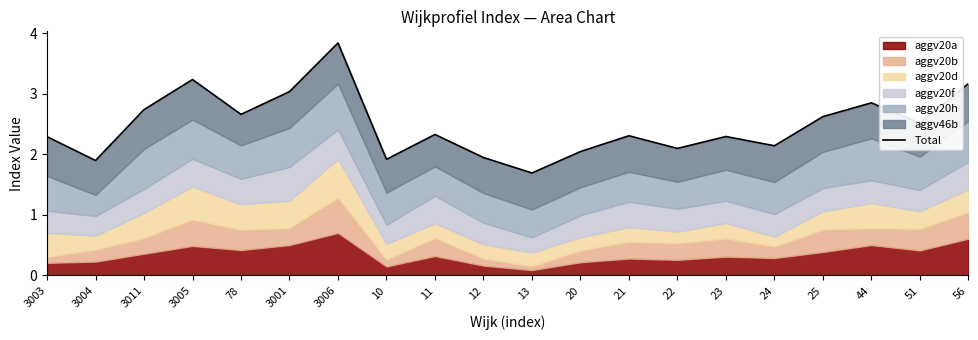

How many values are below 2?

4